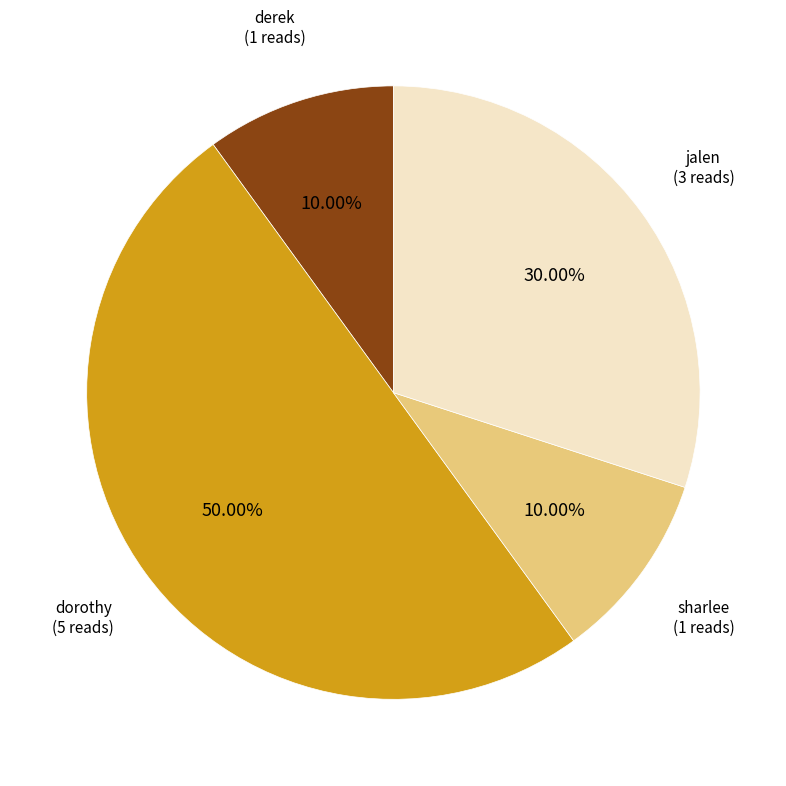

How many slices are in this pie chart?

4